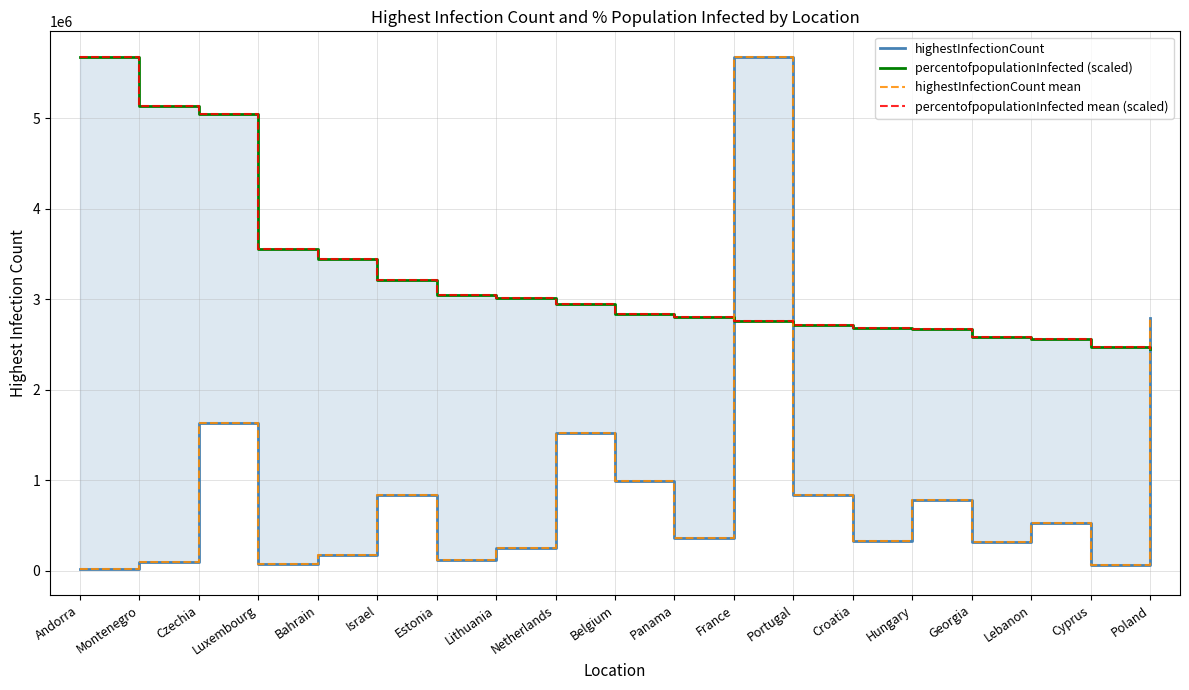

Does the chart have visible grid lines?

Yes